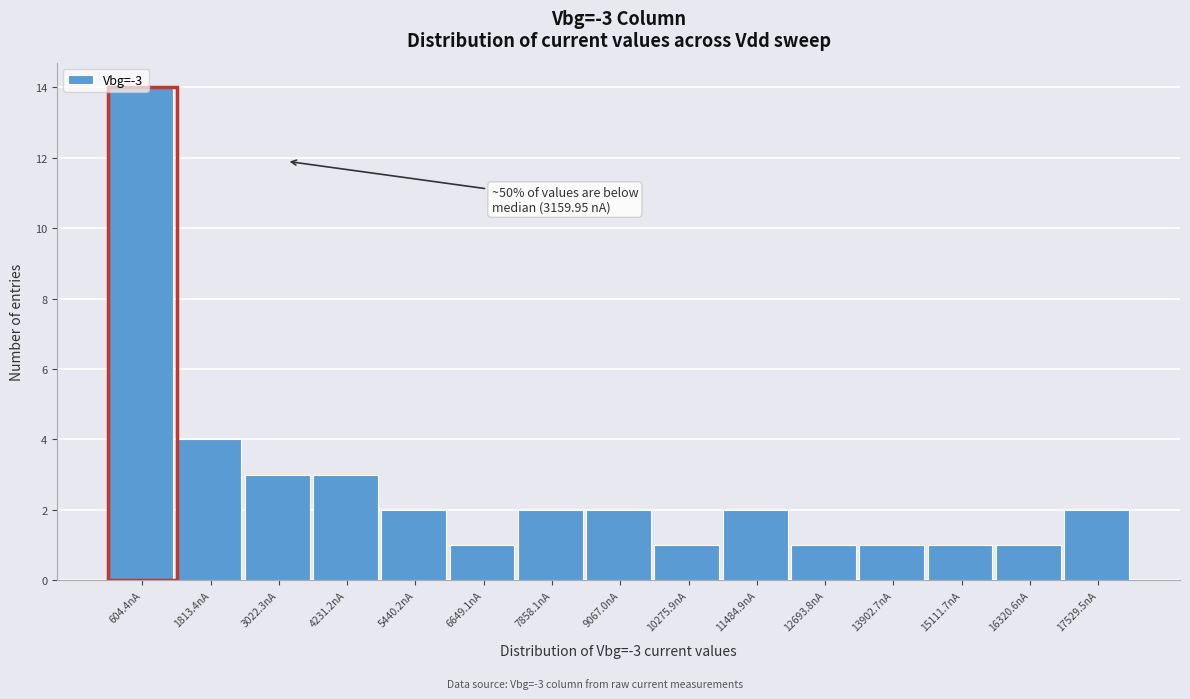

Which range on the x-axis has the tallest bar?

0 to 1200